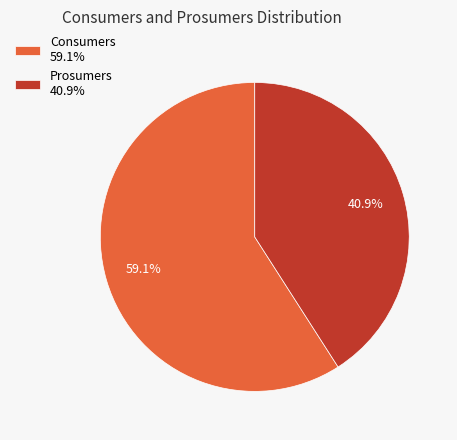

True or false: Prosumers accounts for 54% of the total.

False